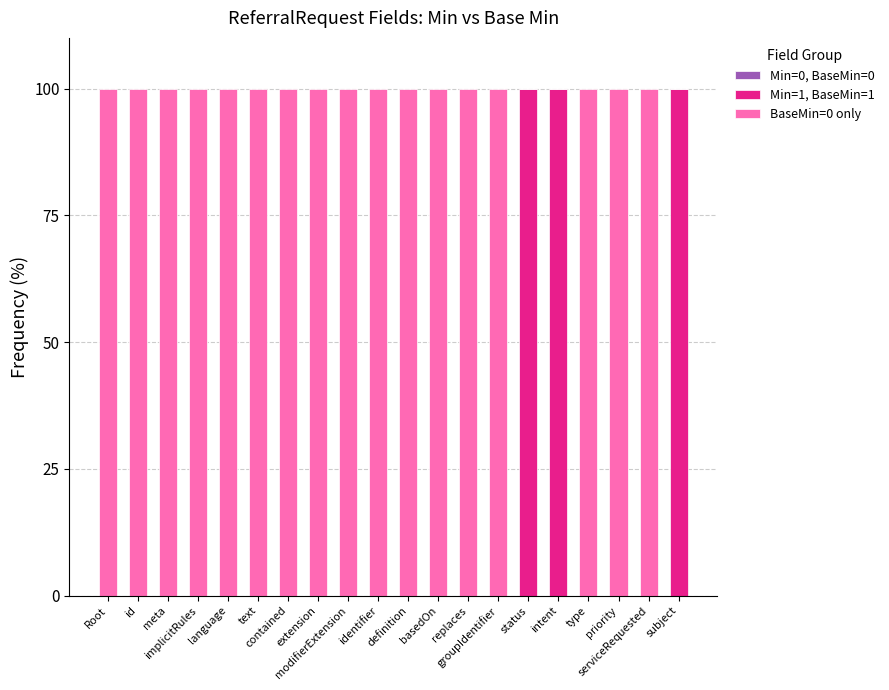

How many categories are shown in the chart?

20